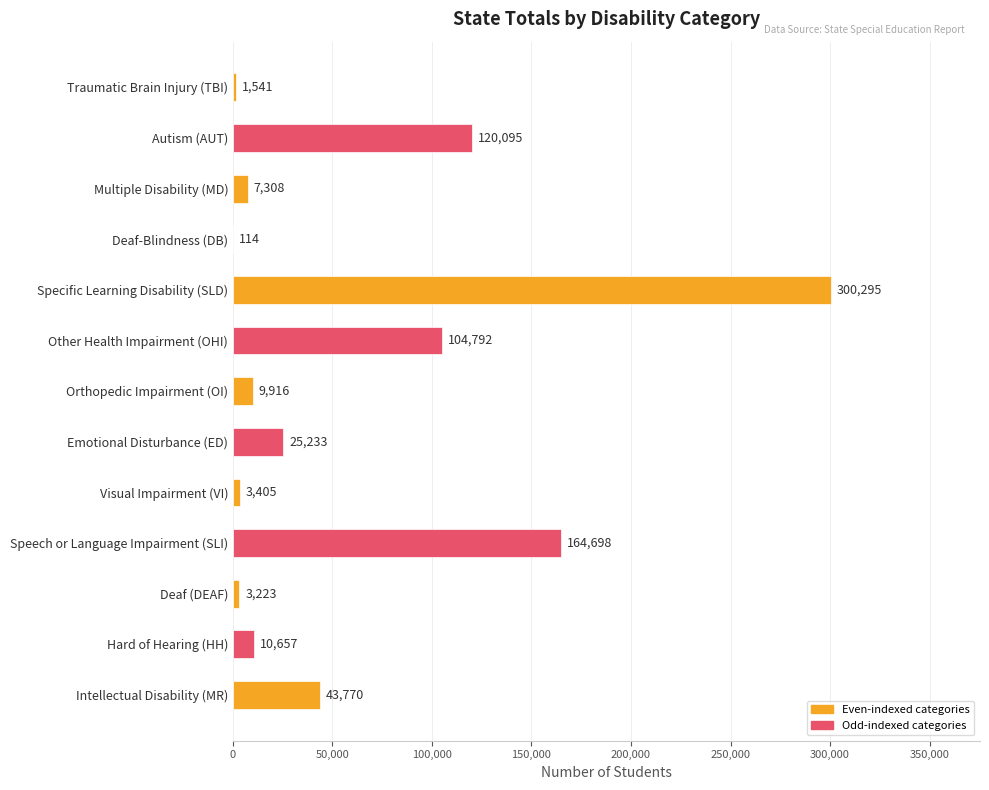

What is the sum of all values?

795047